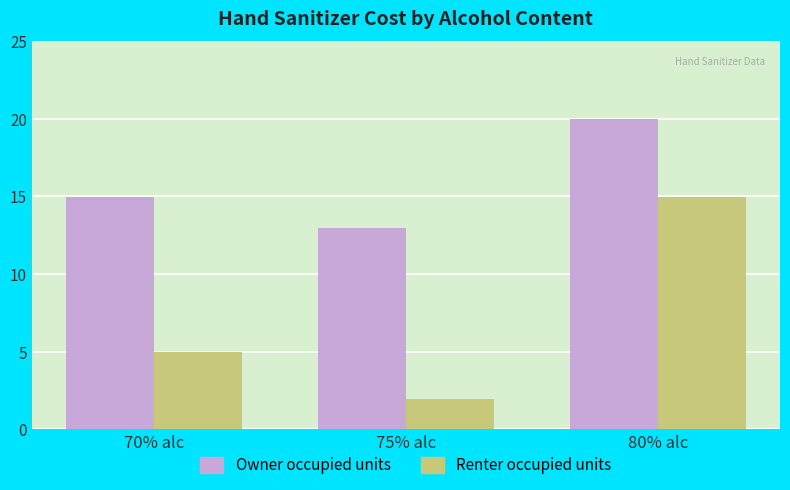

Which series changed the most between 70% alc and 80% alc?

Renter occupied units